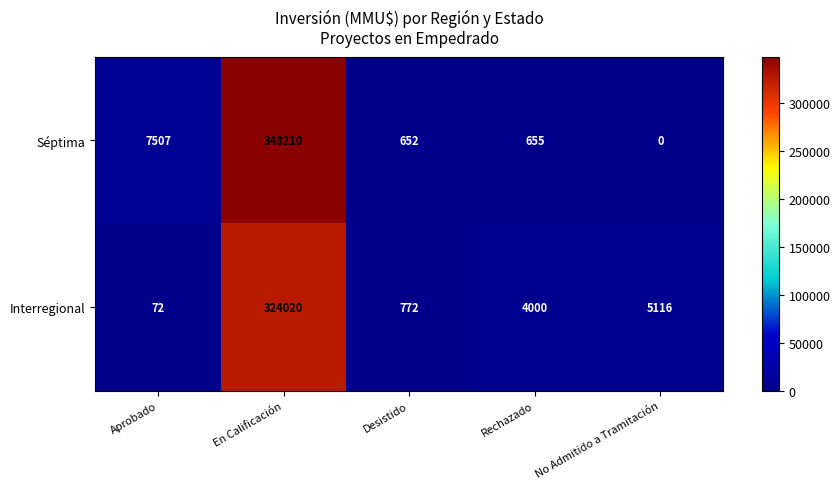

At how many categories does at least one series exceed 36084?

1